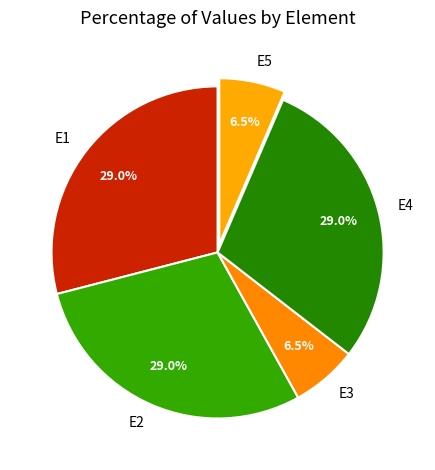

How much of the chart is everything except E5?

93.5%